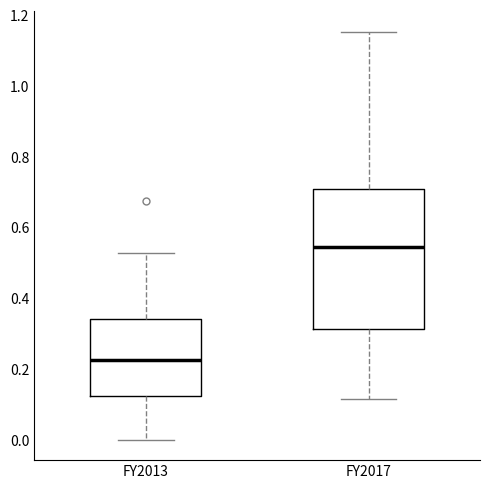

Which box has the highest median line?

FY2017